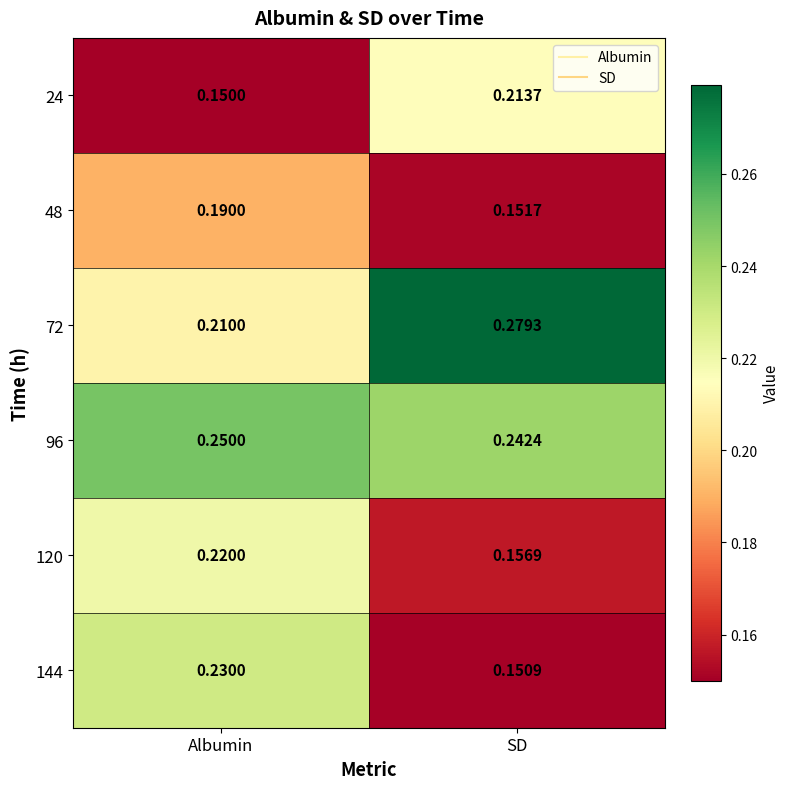

At which label is 24 closest to 0?

Albumin